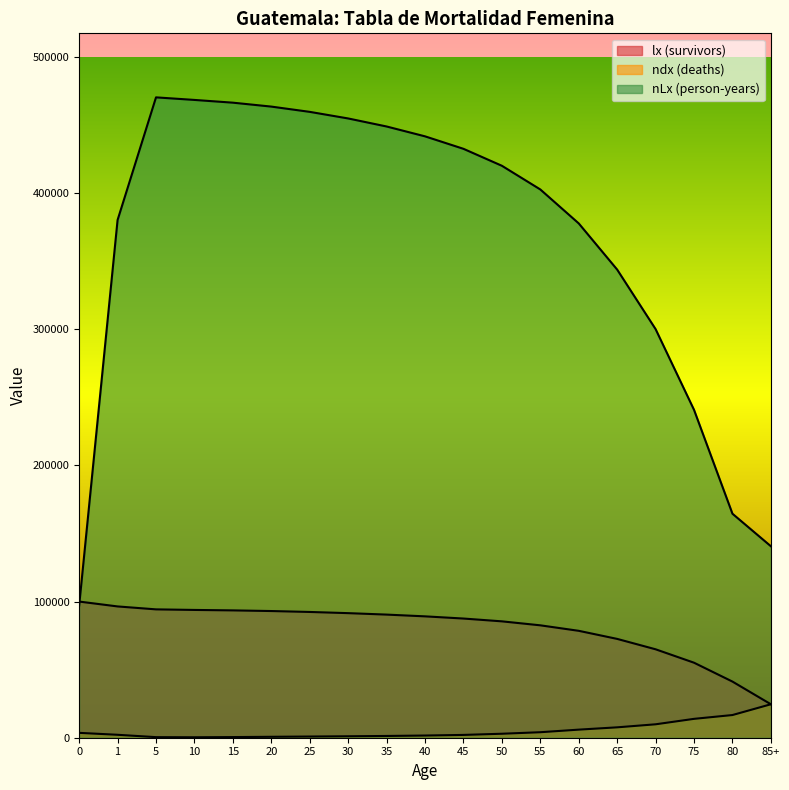

Which category has the lowest value across all series?

10